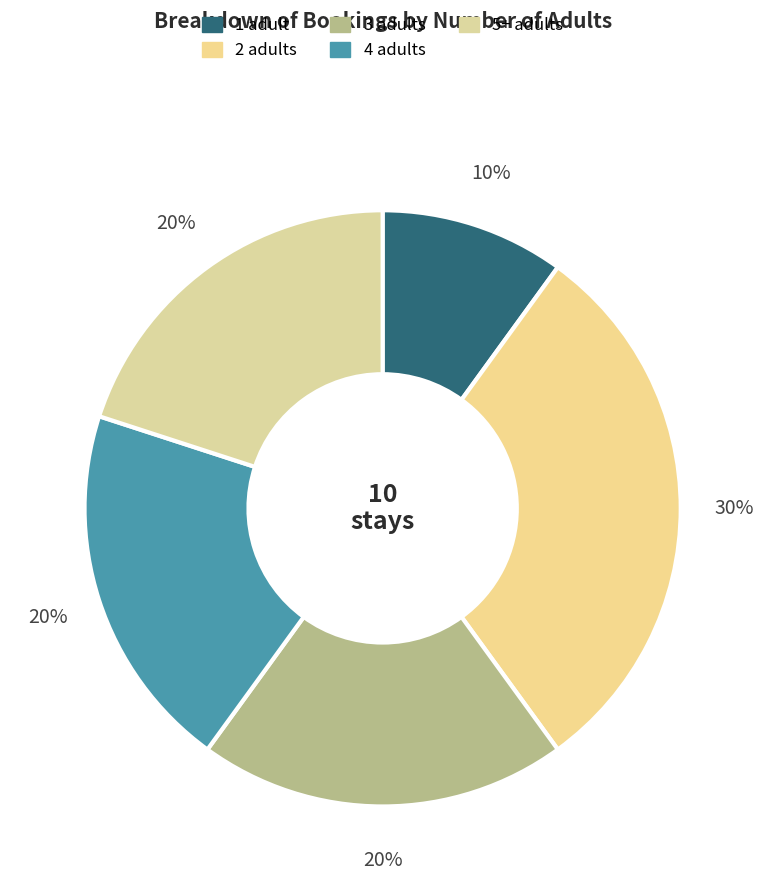

How many segments does this pie chart have?

5